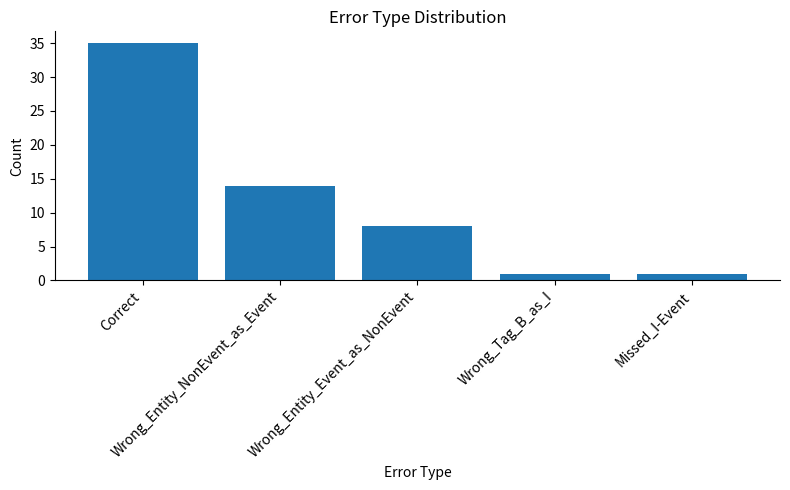

What is the sum of all values?

59